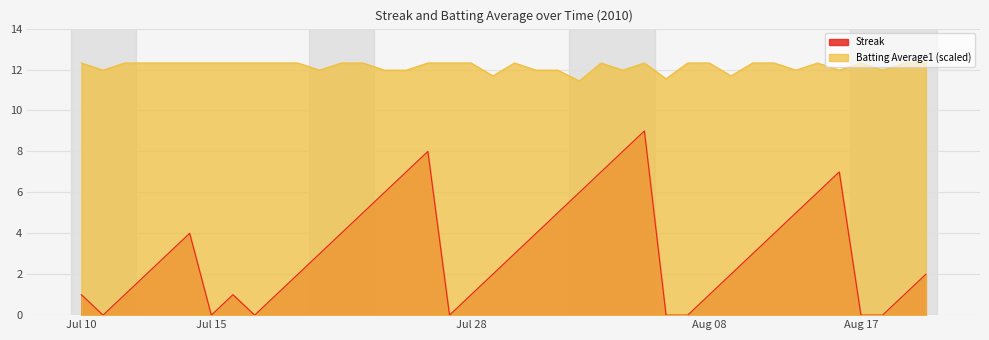

Rank the series by their maximum value, from highest to lowest.

Batting Average1 (scaled), Streak